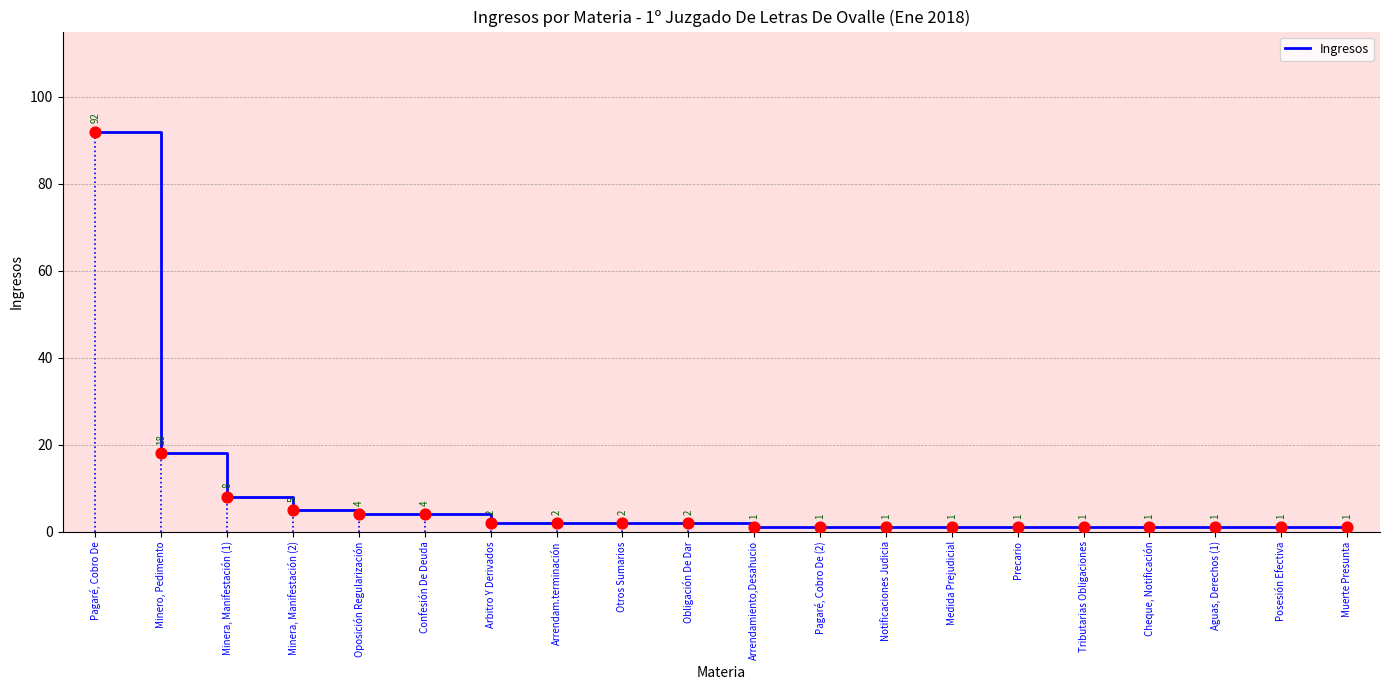

What is the change in value from Minera, Manifestación (2) to Arbitro Y Derivados?

-3